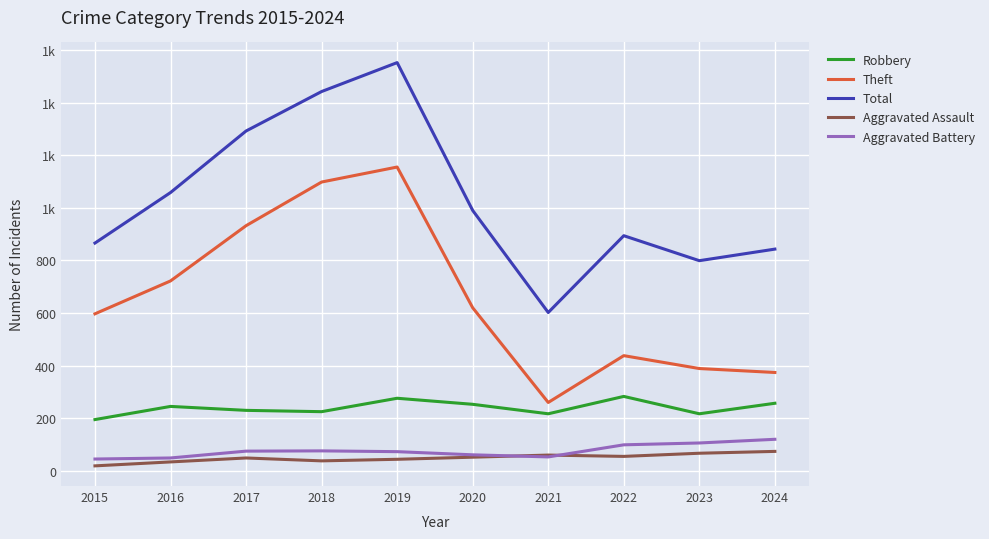

What are all the series names shown in the legend?

Robbery, Theft, Total, Aggravated Assault, Aggravated Battery